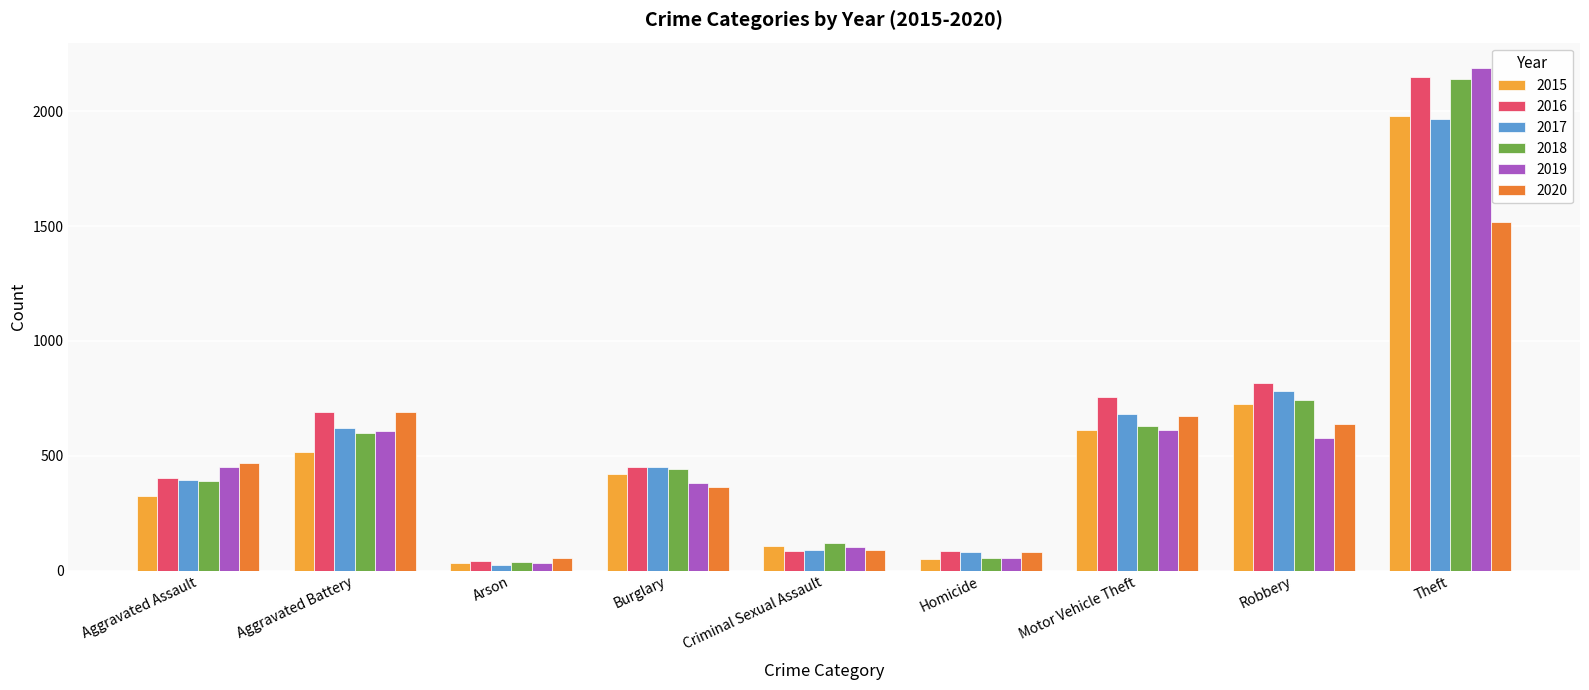

Which series has the largest total across all categories?

2016